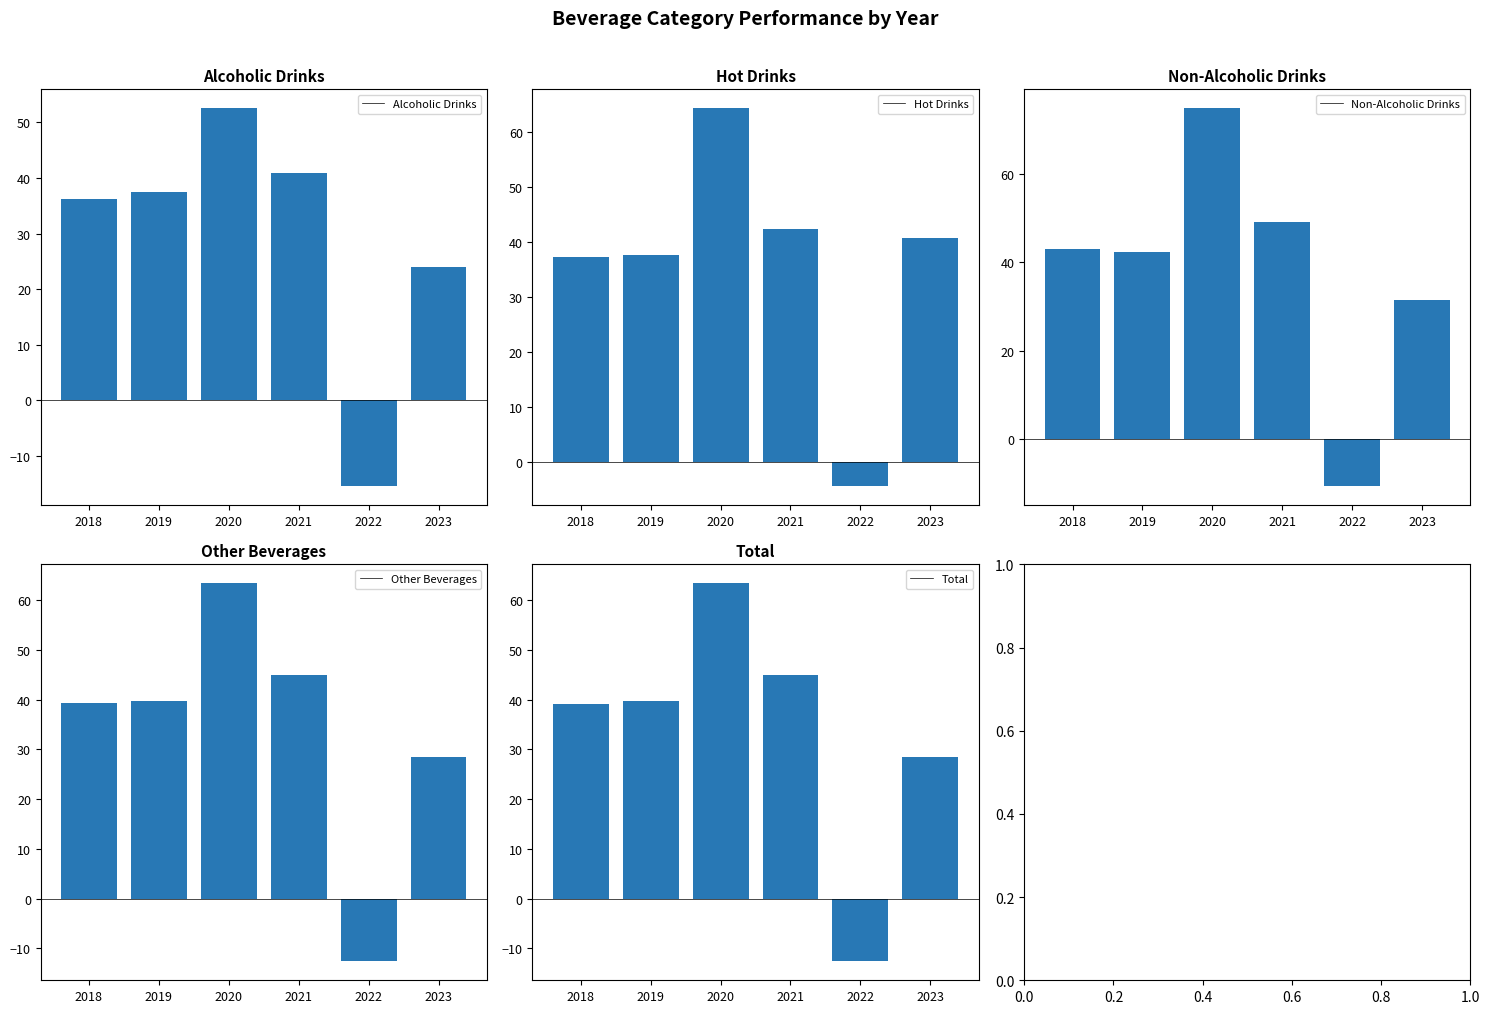

The Non-Alcoholic Drinks series shows 18.8 at 2019. True or false?

False